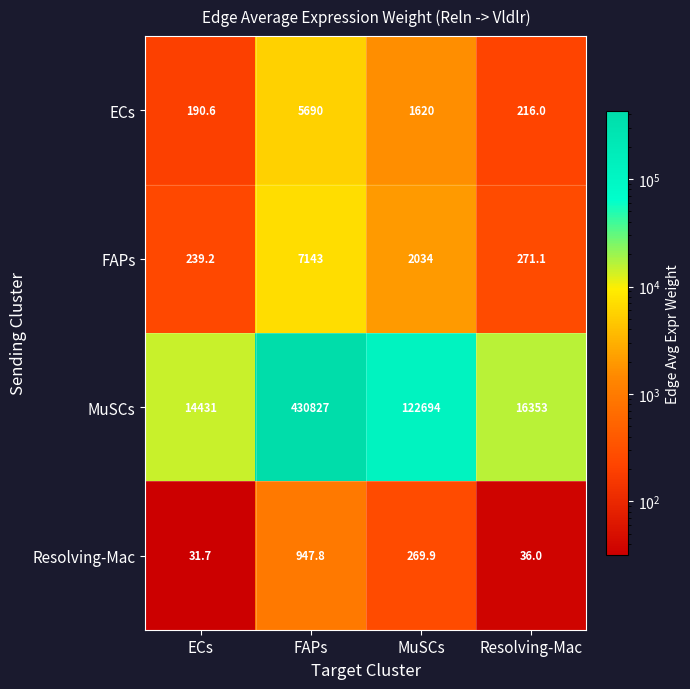

How many series are shown in this chart?

4